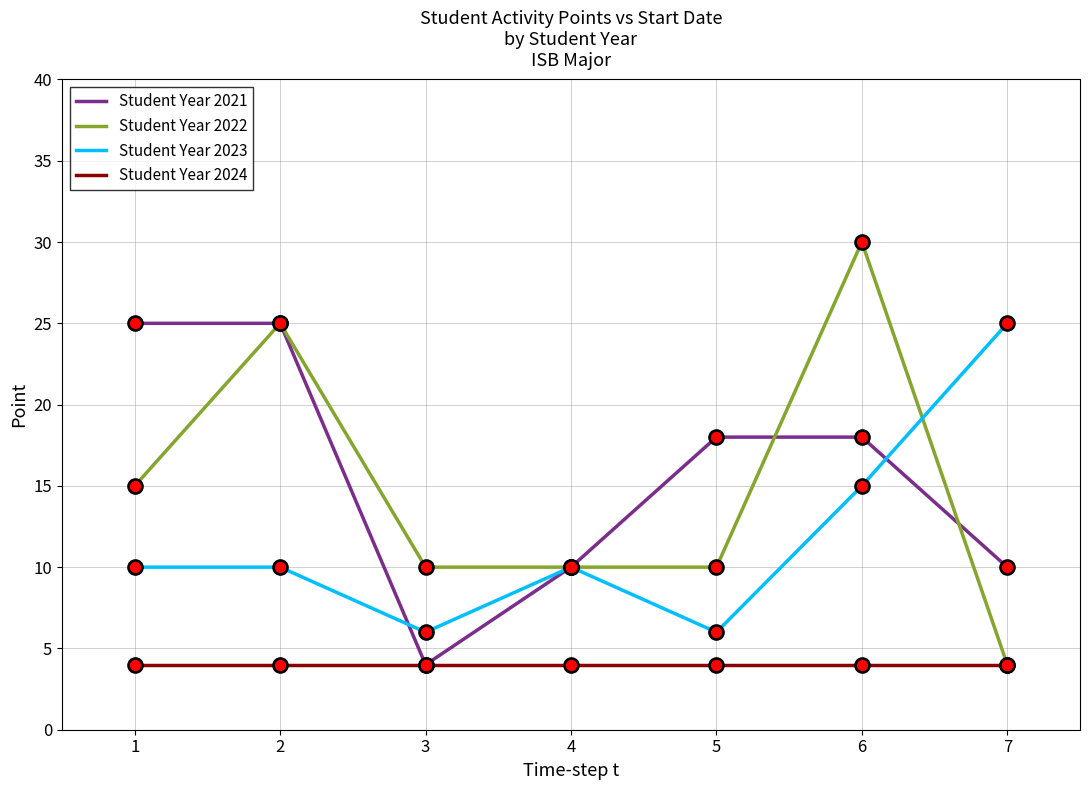

Which series has the widest spread of values?

Student Year 2022